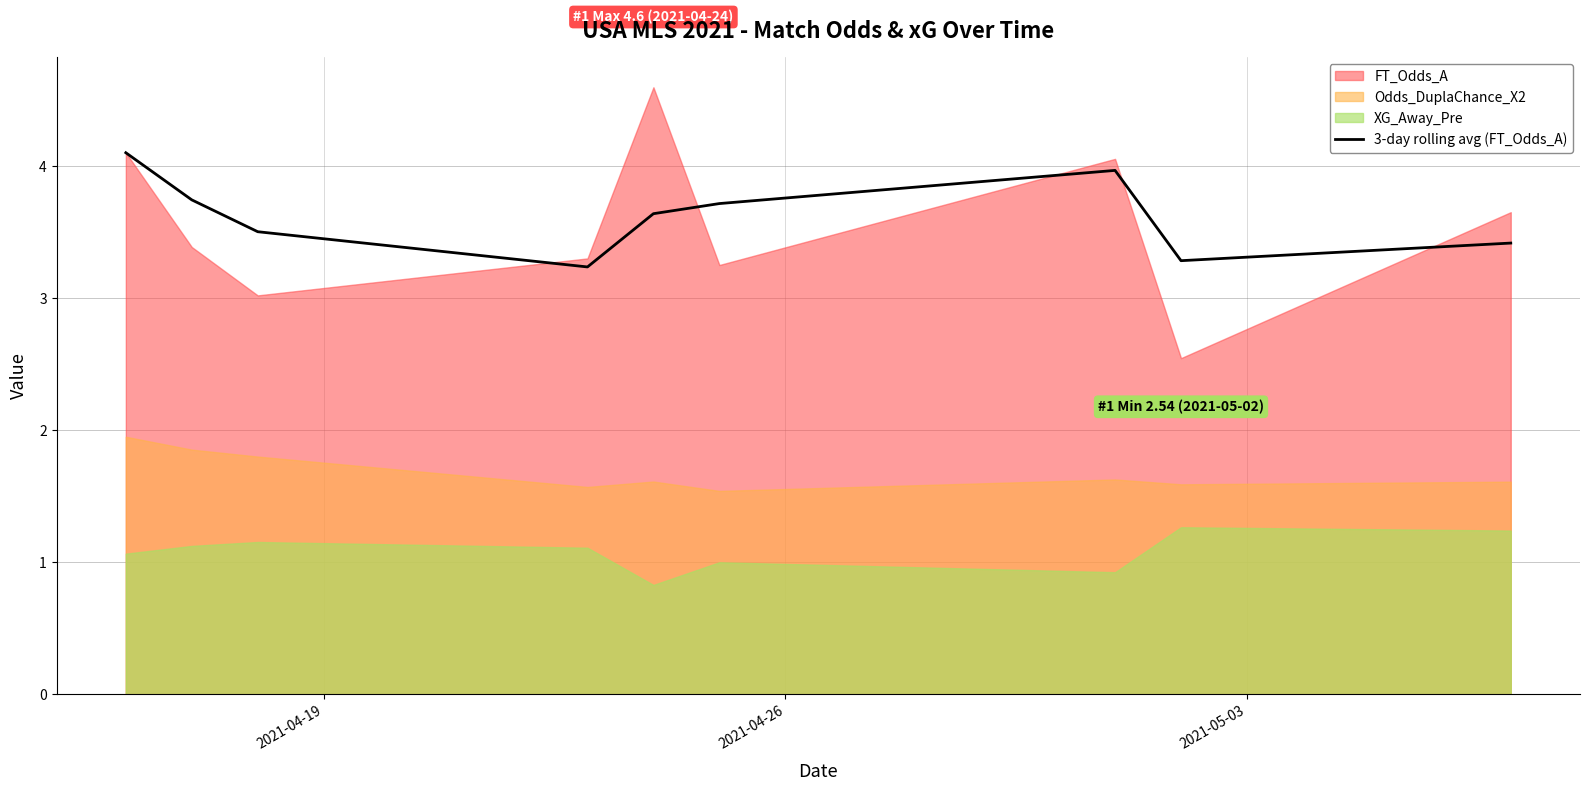

What is the maximum value for 3-day rolling avg (FT_Odds_A)?

4.1